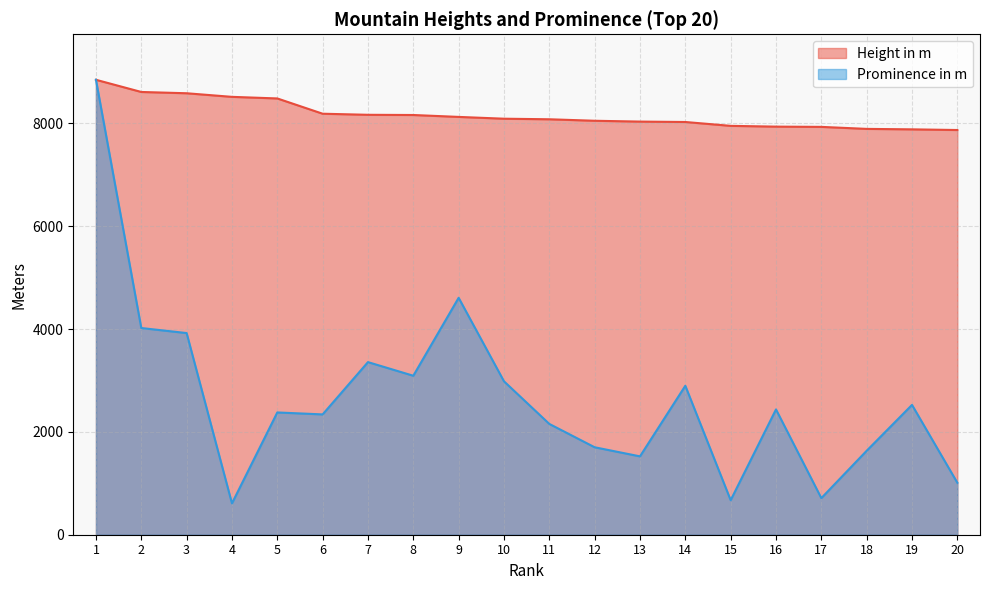

At which label does Prominence in m reach its peak?

1